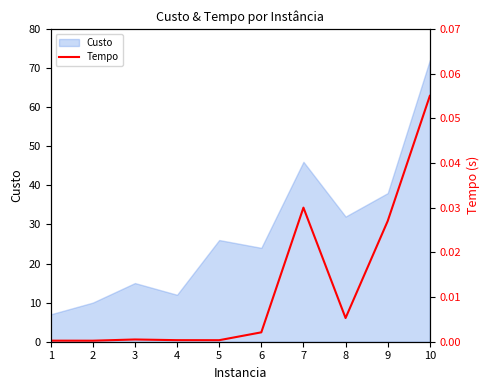

Where is Custo nearest to the value 39?

9